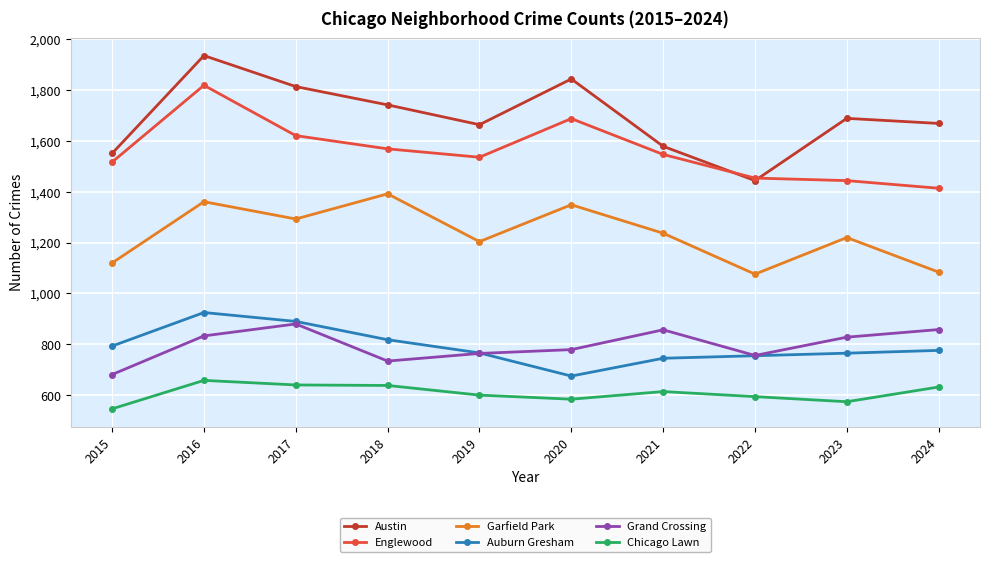

Which series changed the most between 2016 and 2023?

Englewood